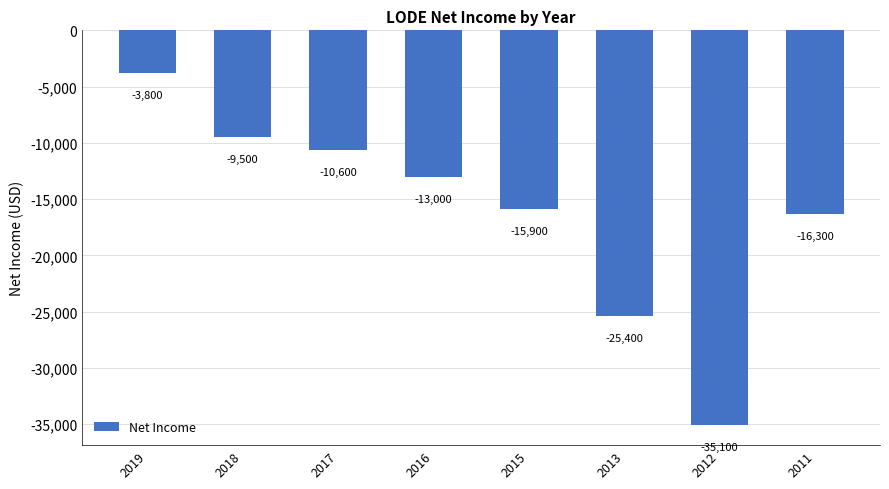

What is the average value?

-16200